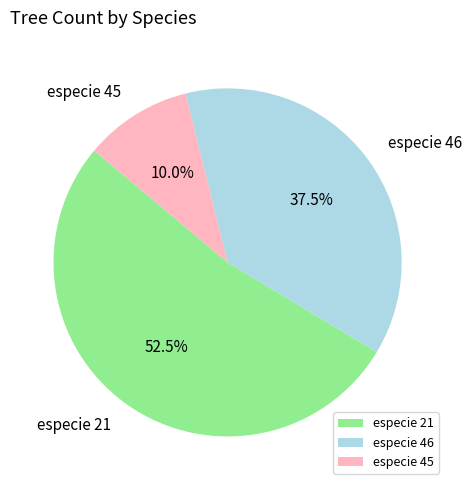

Do especie 21 and especie 45 together represent more than half of the pie?

Yes